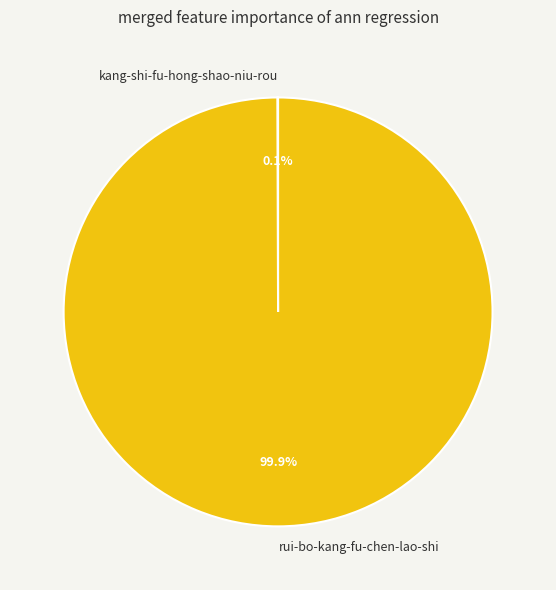

What is the majority slice?

rui-bo-kang-fu-chen-lao-shi